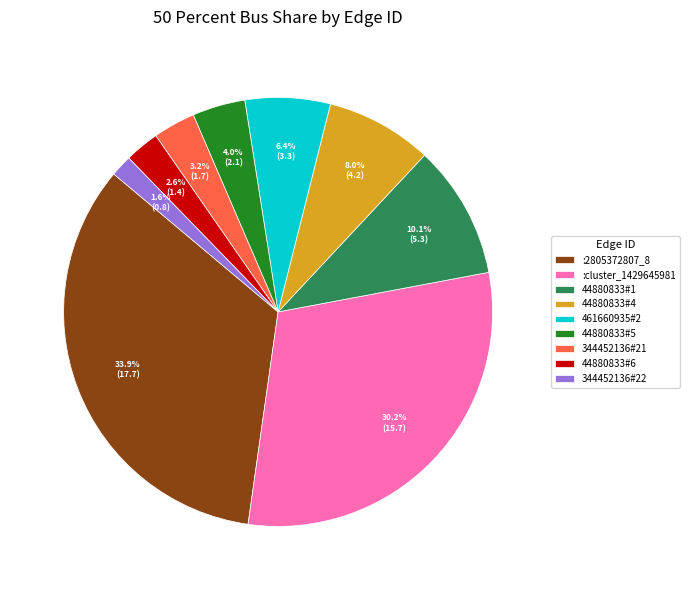

Does 461660935#2 account for over 50% of the chart?

No